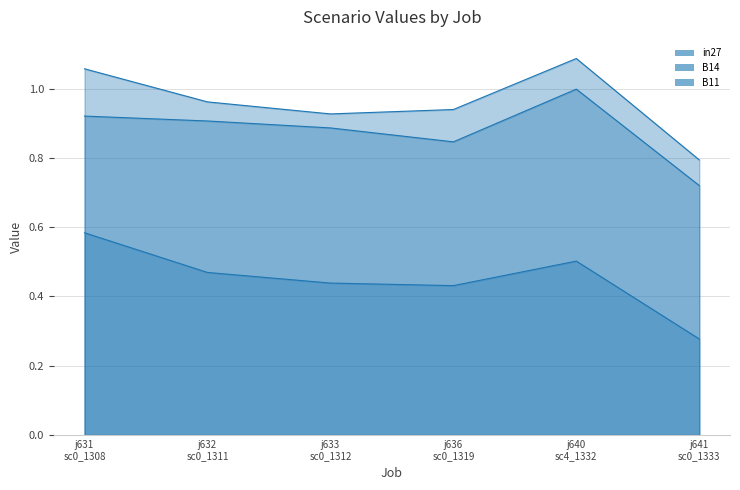

What is the difference between the maximum and minimum values in the B11 series?

0.3